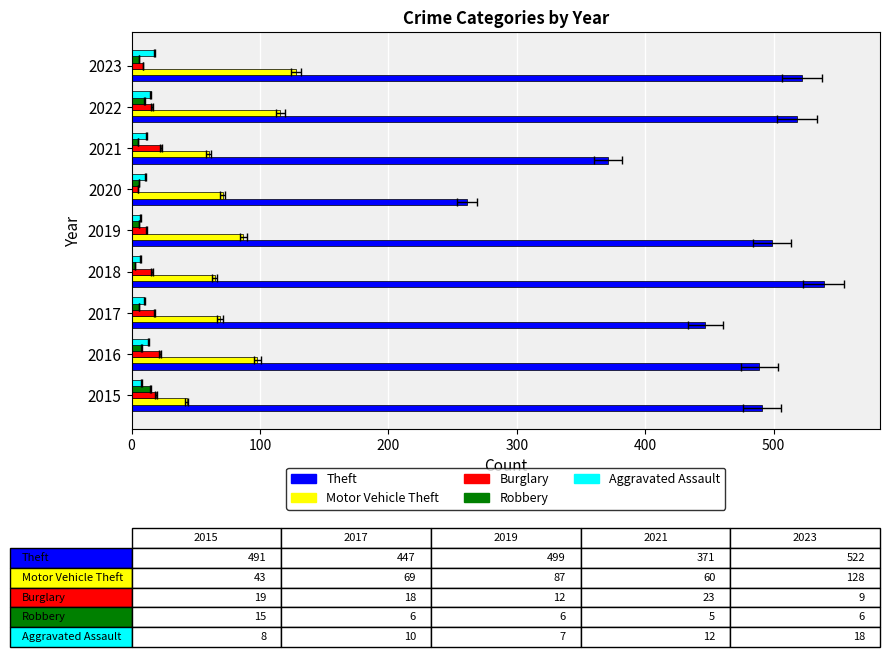

True or false: Burglary has a value of 38 at 100.

False